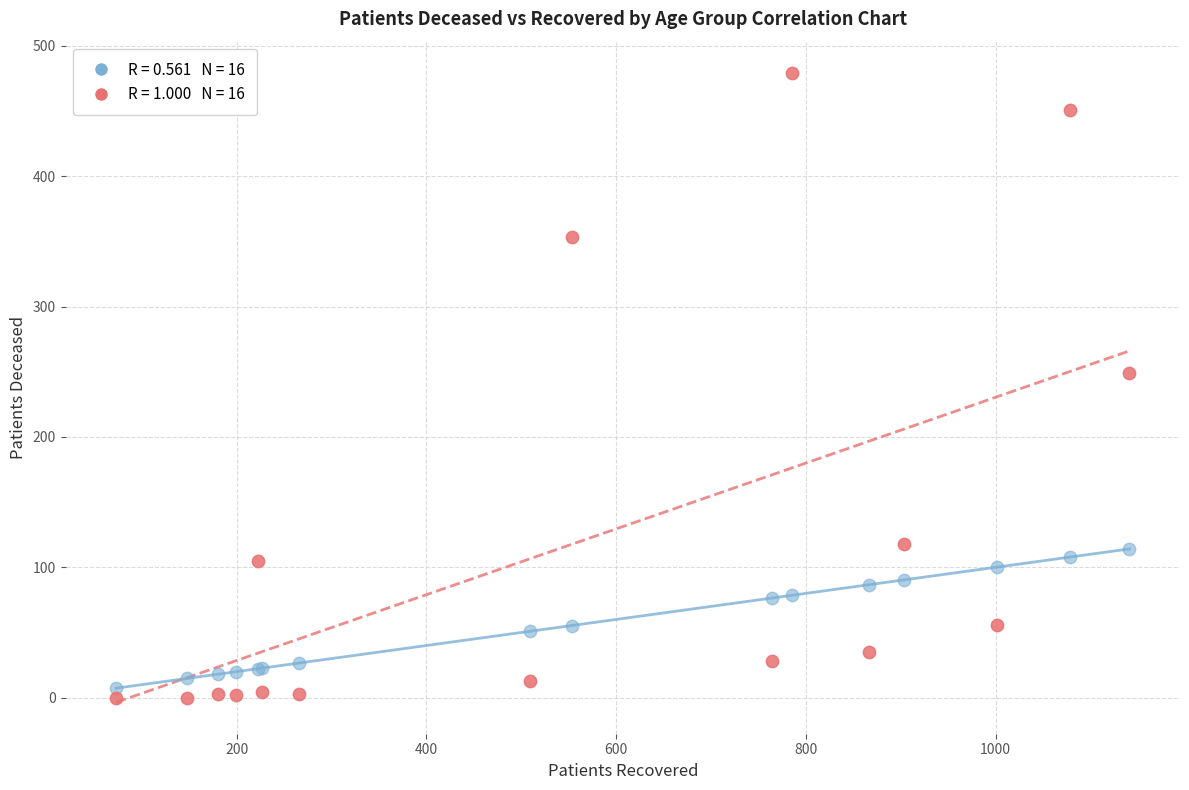

Across all series, what Y value is closest to 239?

249.0